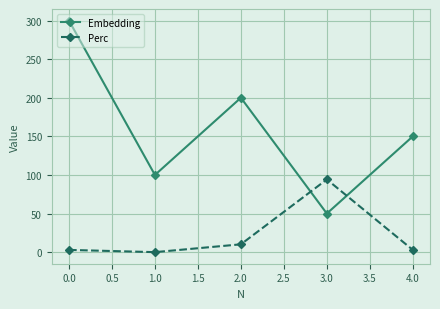

What is the label of the 4th point from the left?

3.0